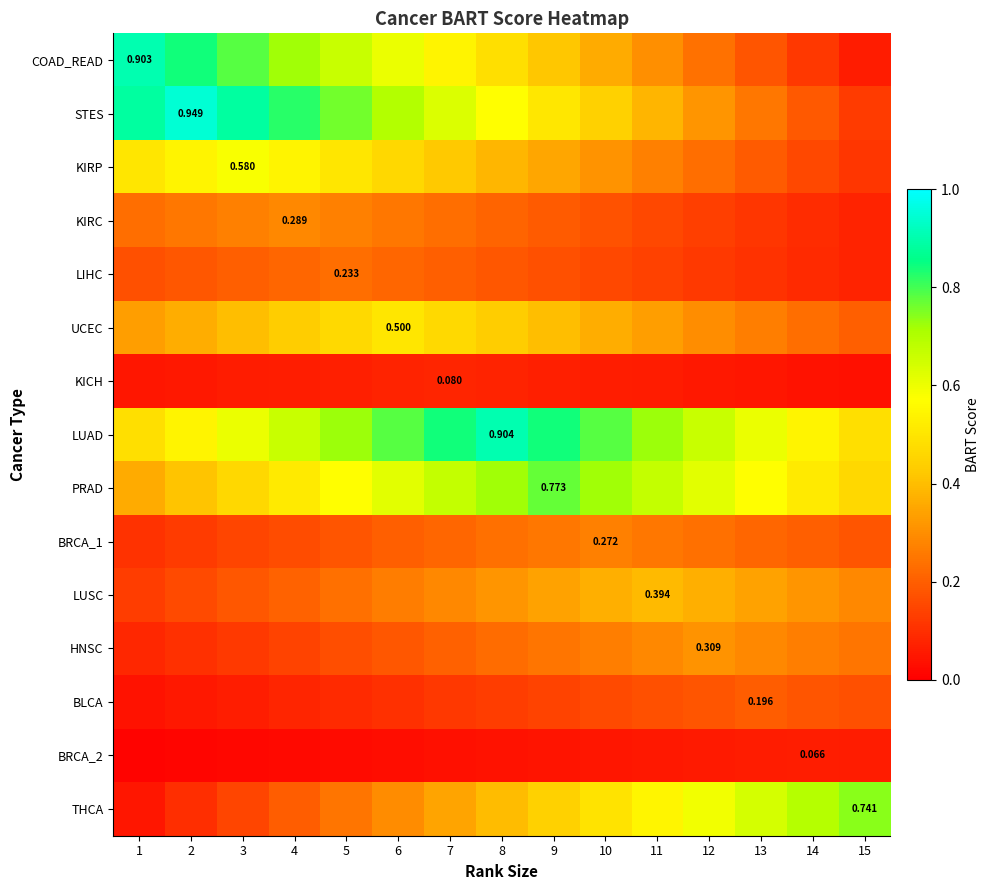

Which series changed the most between 2 and 7?

STES